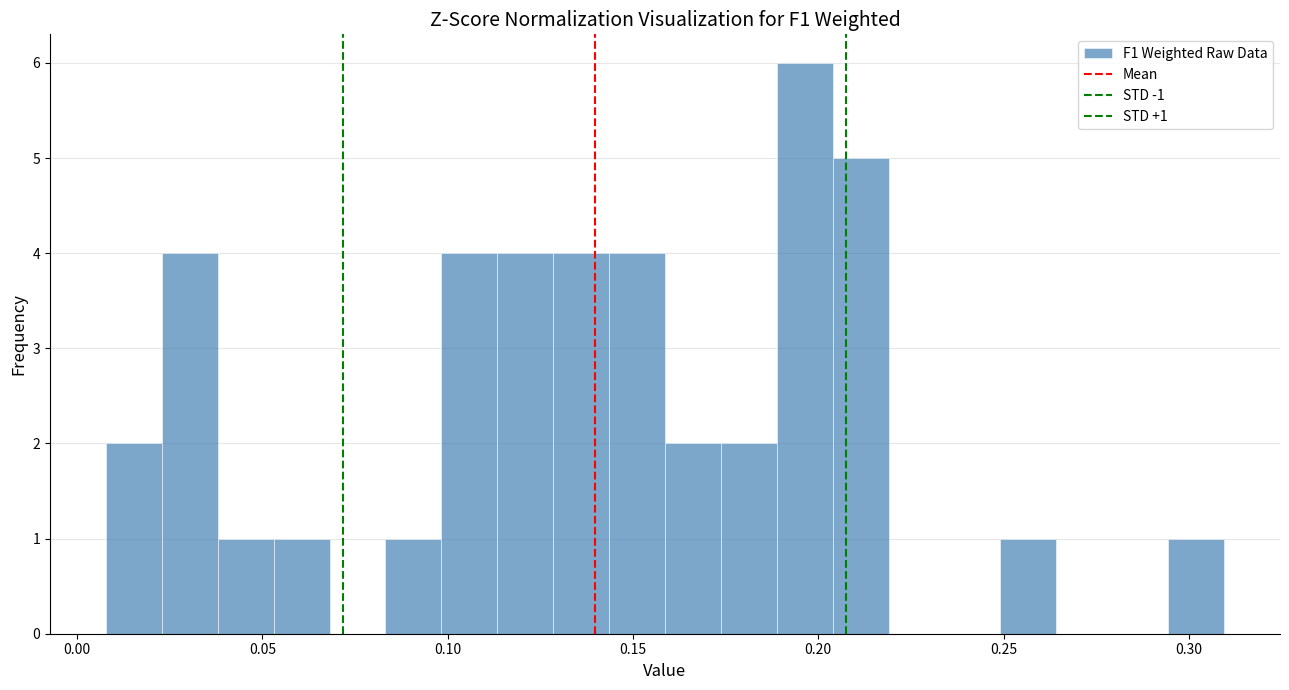

Around what value on the x-axis is the tallest bar? Give the approximate position of its centre, as read against the axis.

0.195